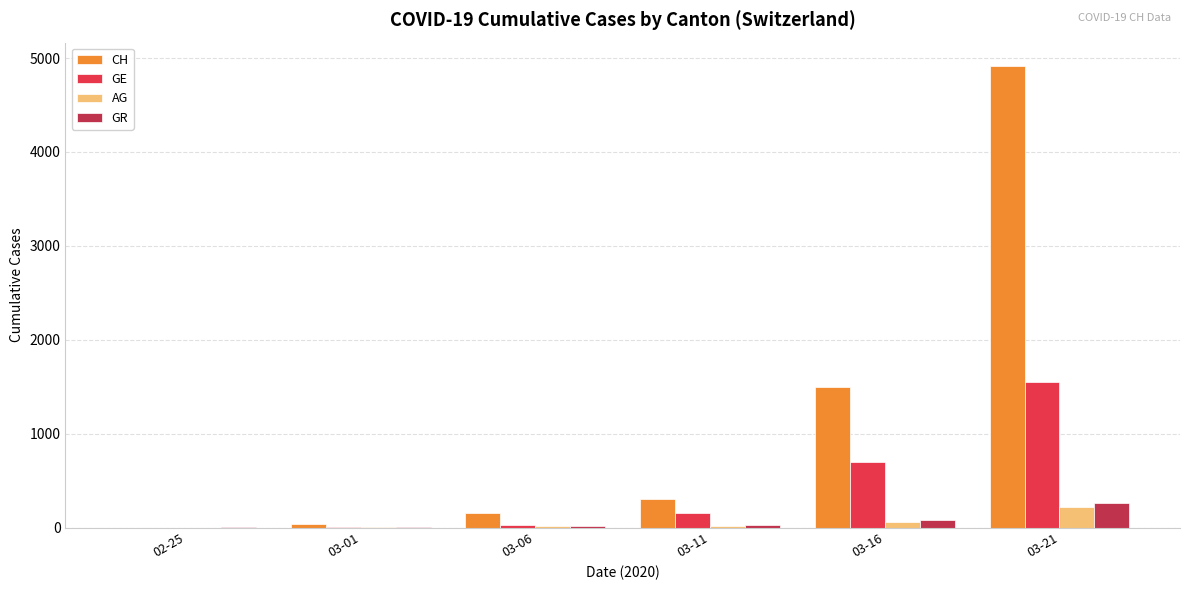

At which category does the chart reach its peak across all series?

03-21